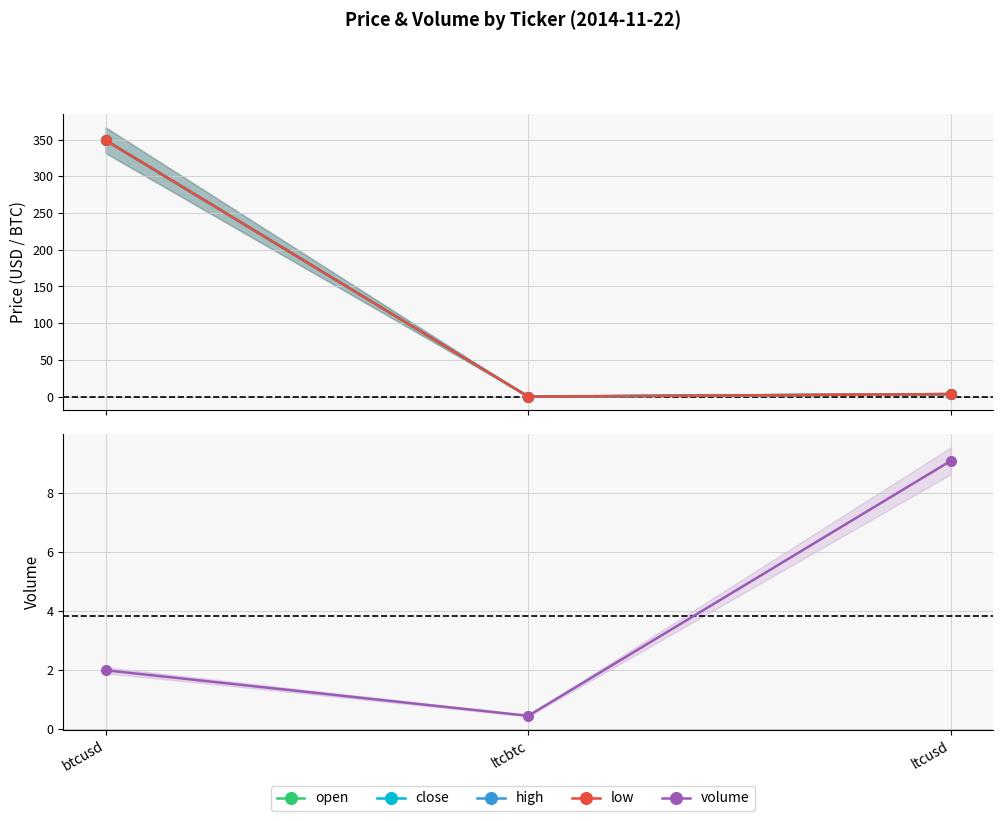

At which label does high reach its minimum?

ltcbtc